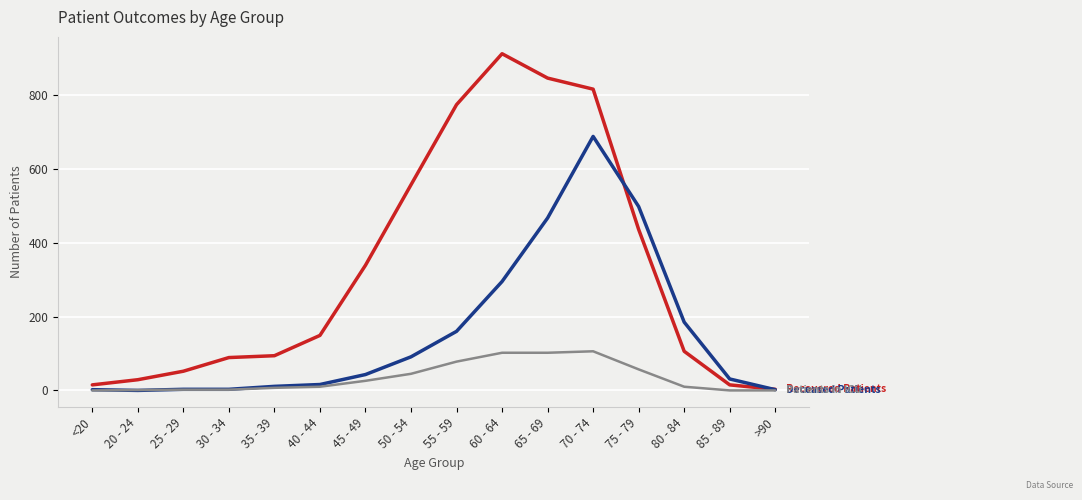

At which category is the sum across all series the highest?

70 - 74